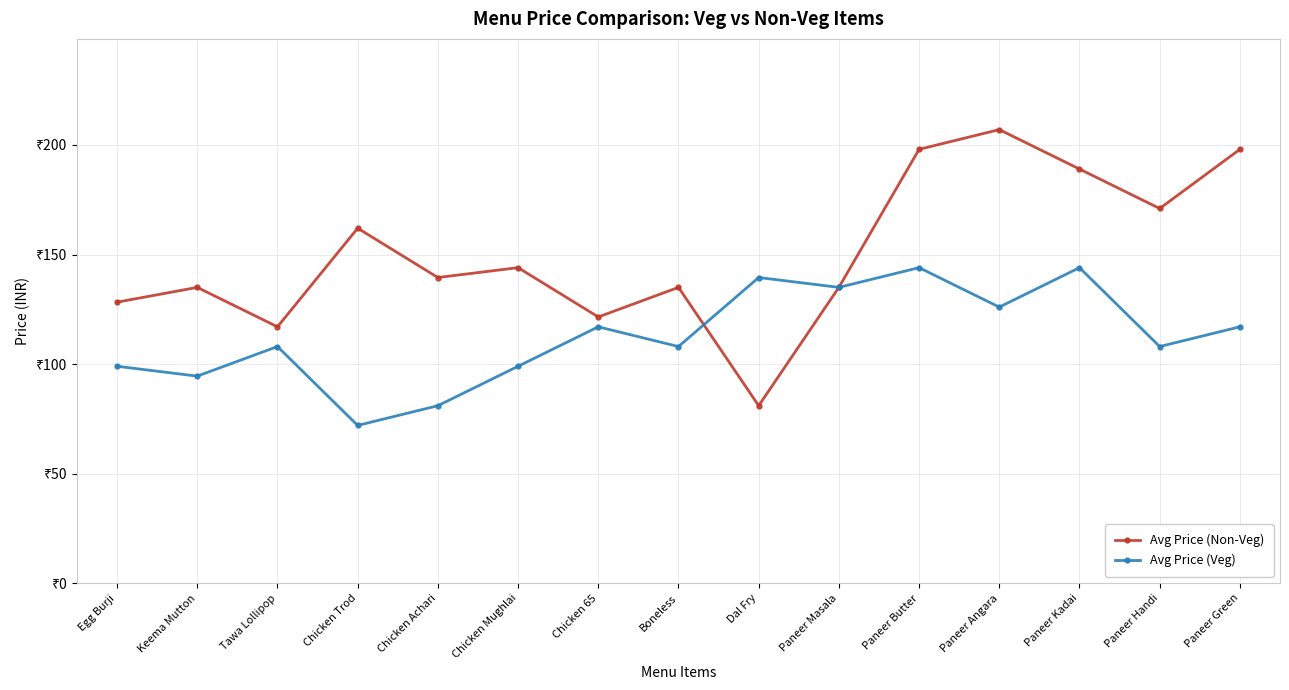

True or false: Avg Price (Non-Veg) has more than 1 points higher than both neighbors.

True